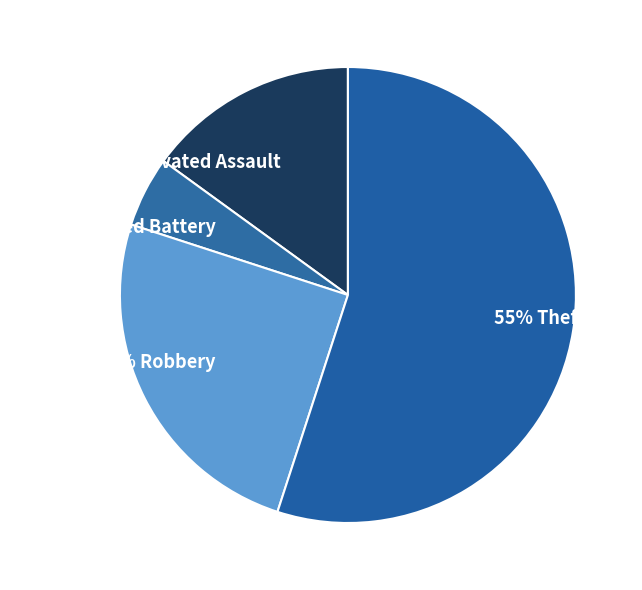

Which slice is the largest?

55% Theft